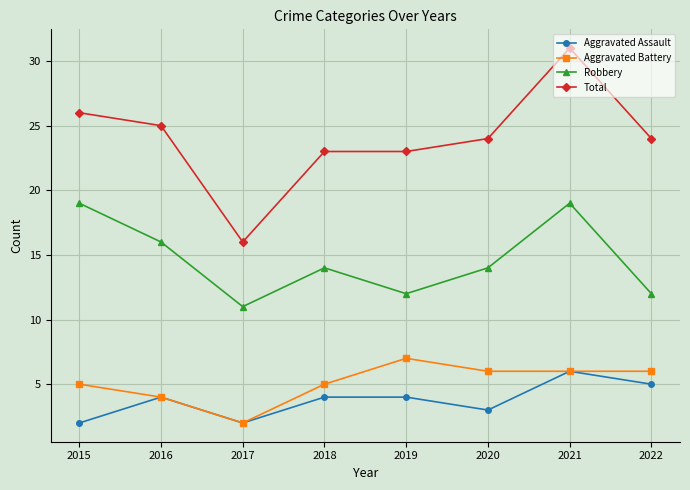

At 2019, list the series in order from smallest to largest.

Aggravated Assault, Aggravated Battery, Robbery, Total